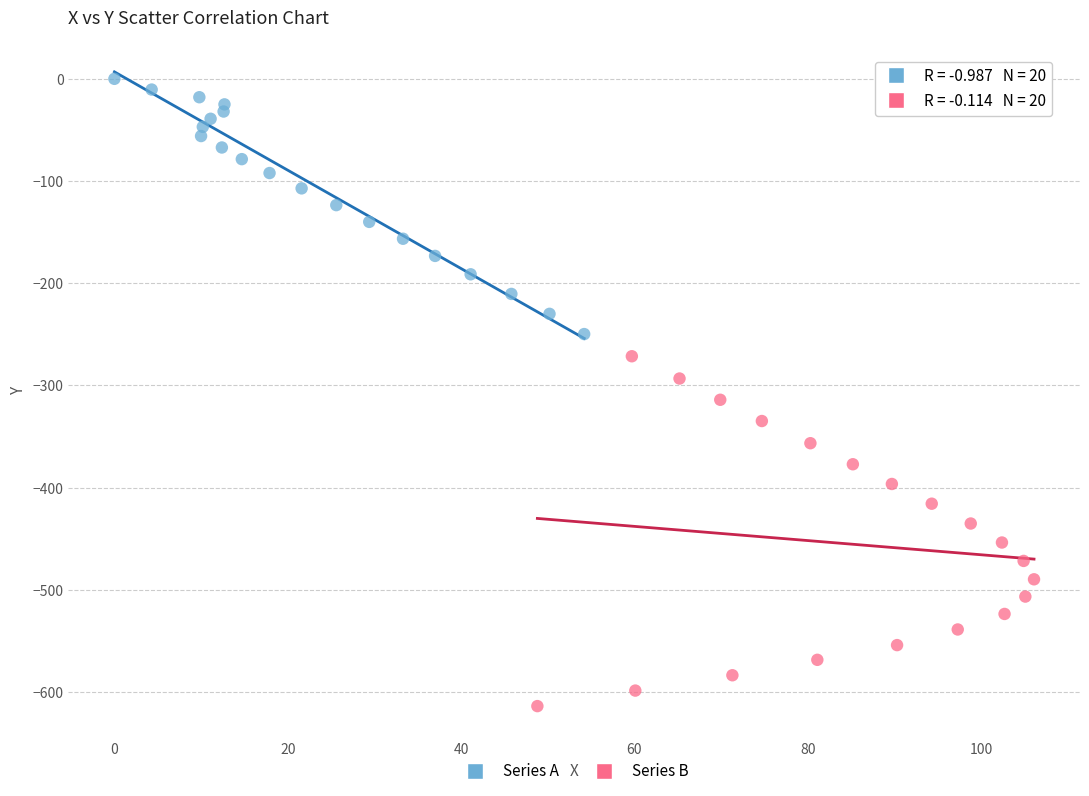

Which series reaches the maximum Y coordinate?

Series A